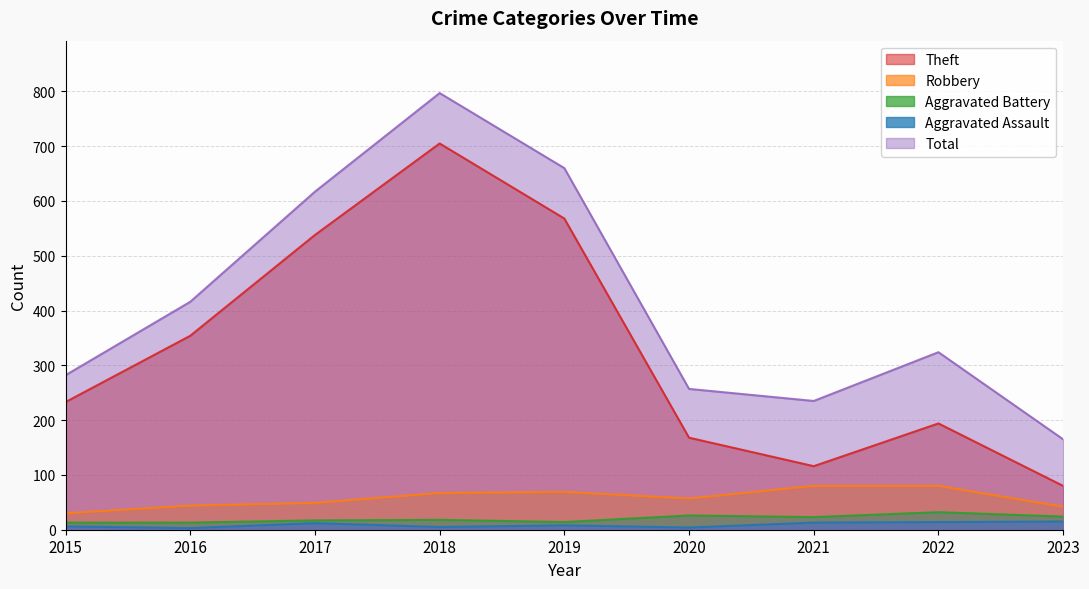

How many distinct data groups are displayed?

5